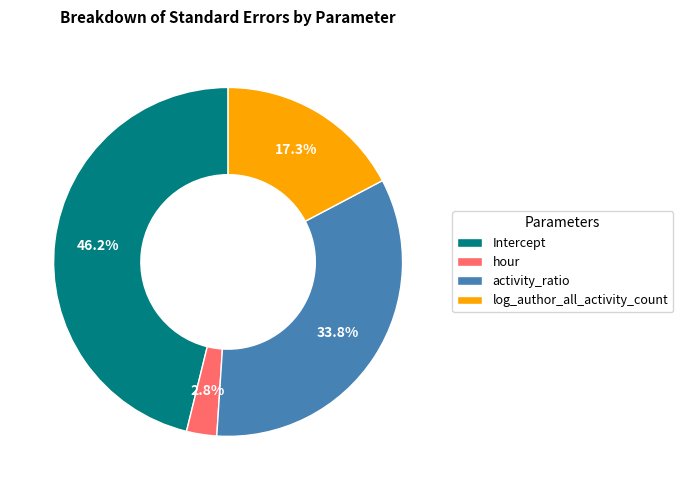

To the nearest percent, what is the average slice percentage?

25%